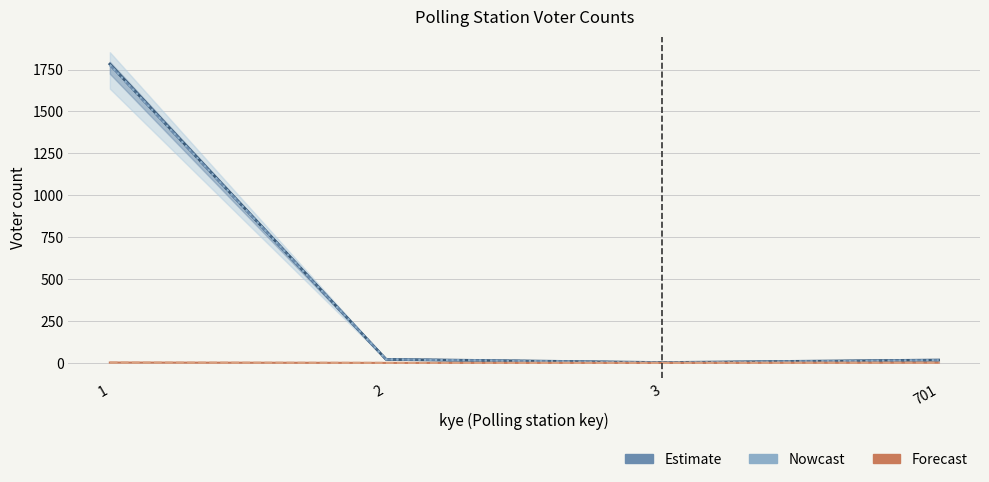

Rank the categories by M_semenanjung value from lowest to highest.

3, 701, 2, 1